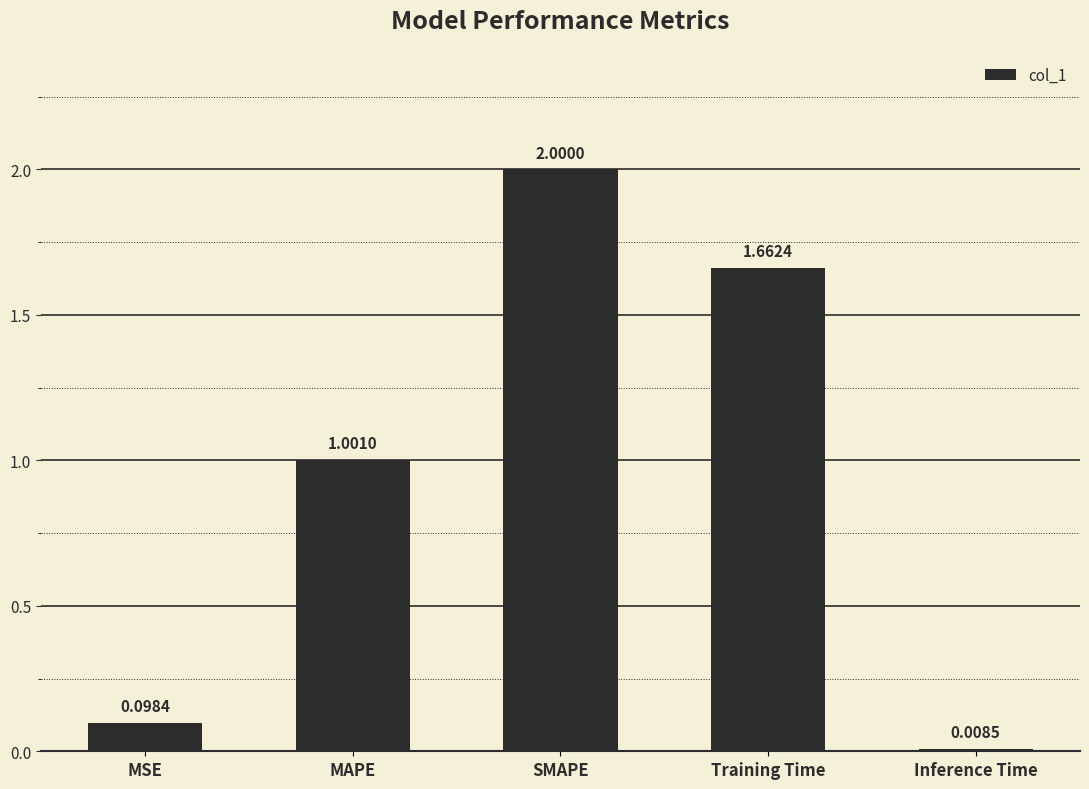

What is the sum of the values at MSE and Training Time?

1.8